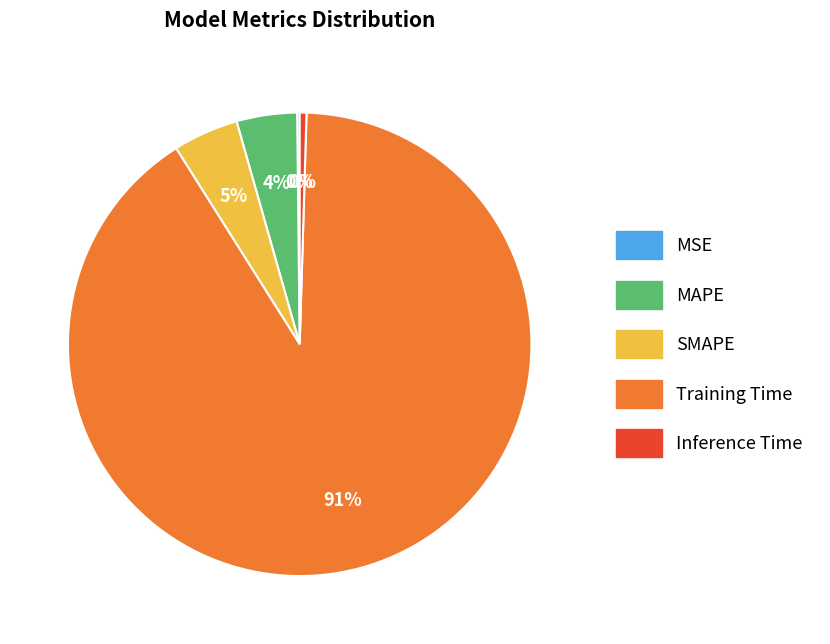

The MAPE slice represents 4% of the pie. True or false?

True